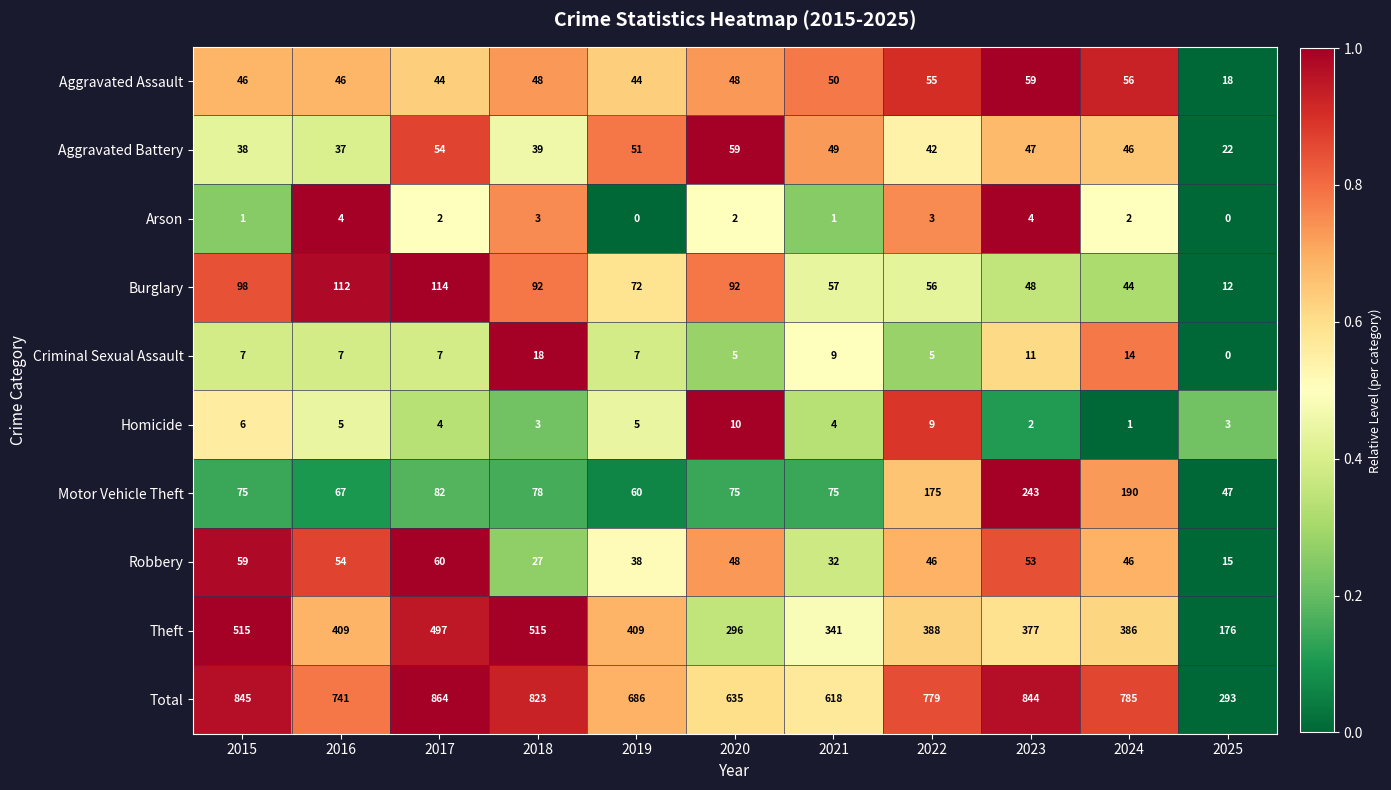

Rank the series at 2016 from highest to lowest value.

Total, Theft, Burglary, Motor Vehicle Theft, Robbery, Aggravated Assault, Aggravated Battery, Criminal Sexual Assault, Homicide, Arson